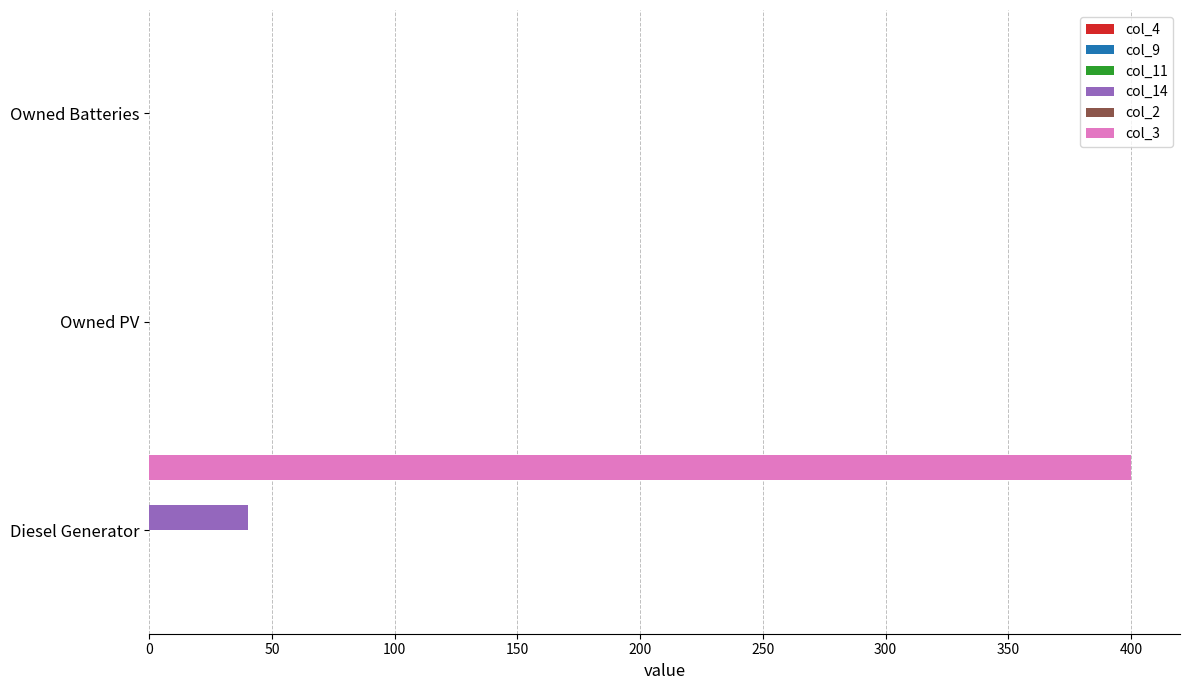

True or false: col_3 has a value of 108.4 at Diesel Generator.

False